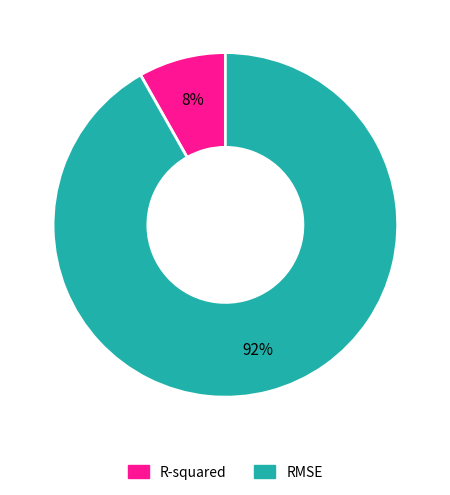

True or false: RMSE accounts for 83% of the total.

False